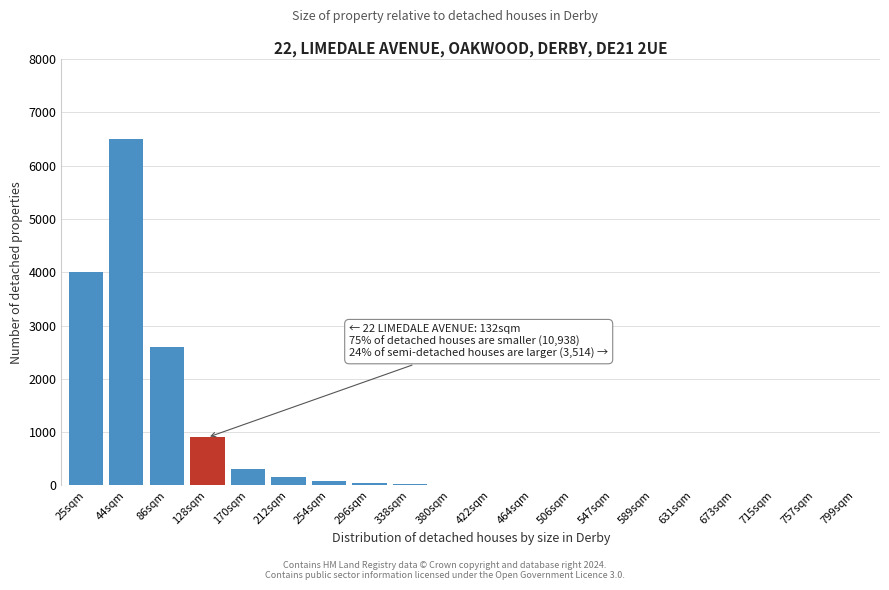

What is the change in value from 25sqm to 44sqm?

+2500